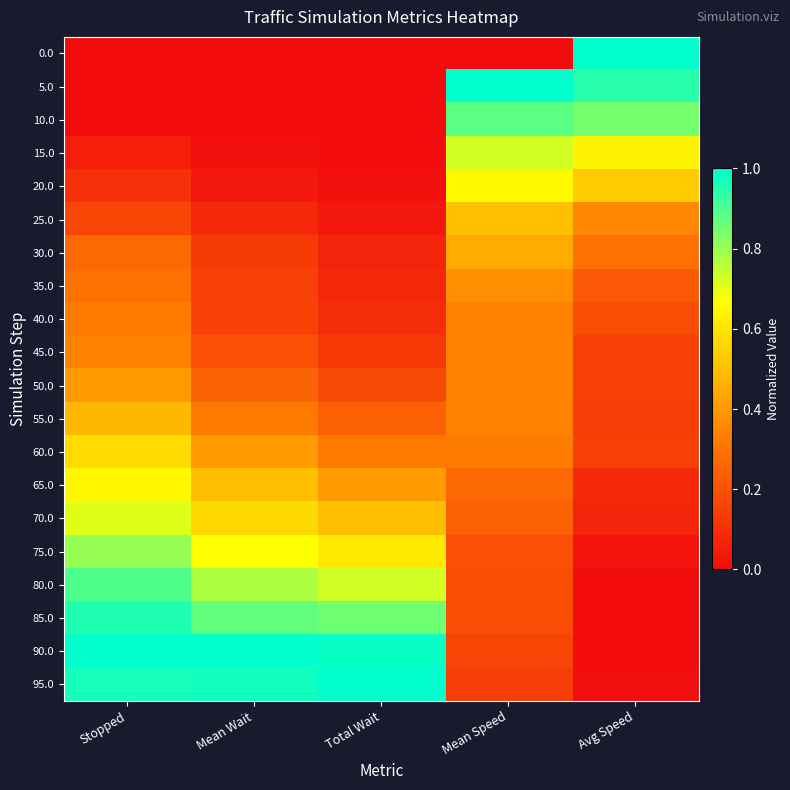

What is the total value across all series at Total Wait?

6.2